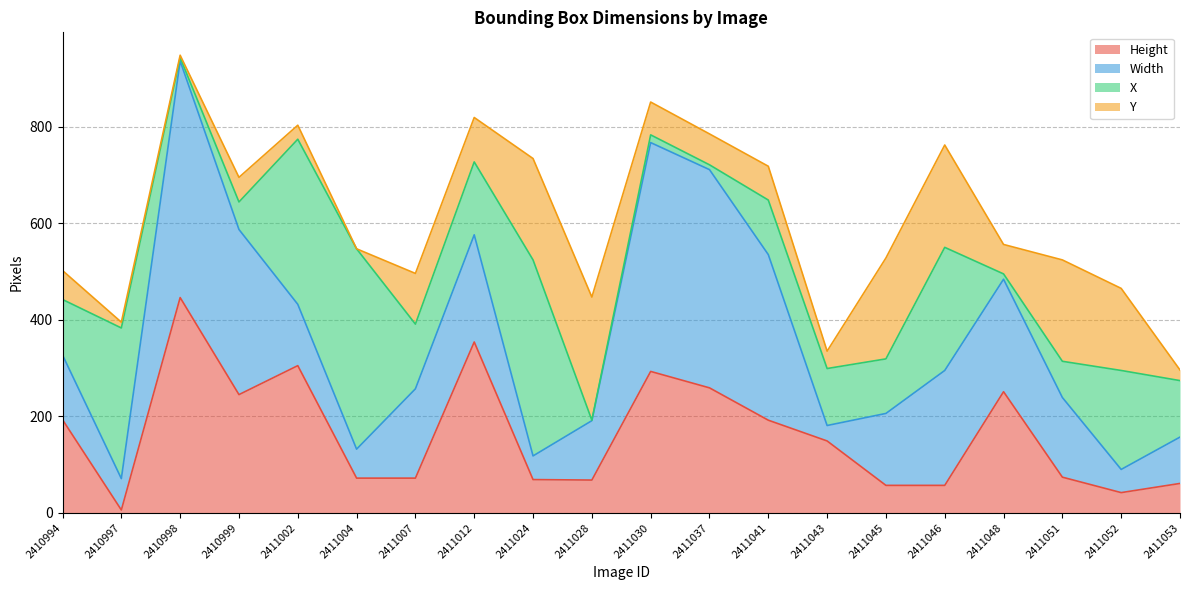

What is the difference between the second highest and minimum values in the Height series?

348